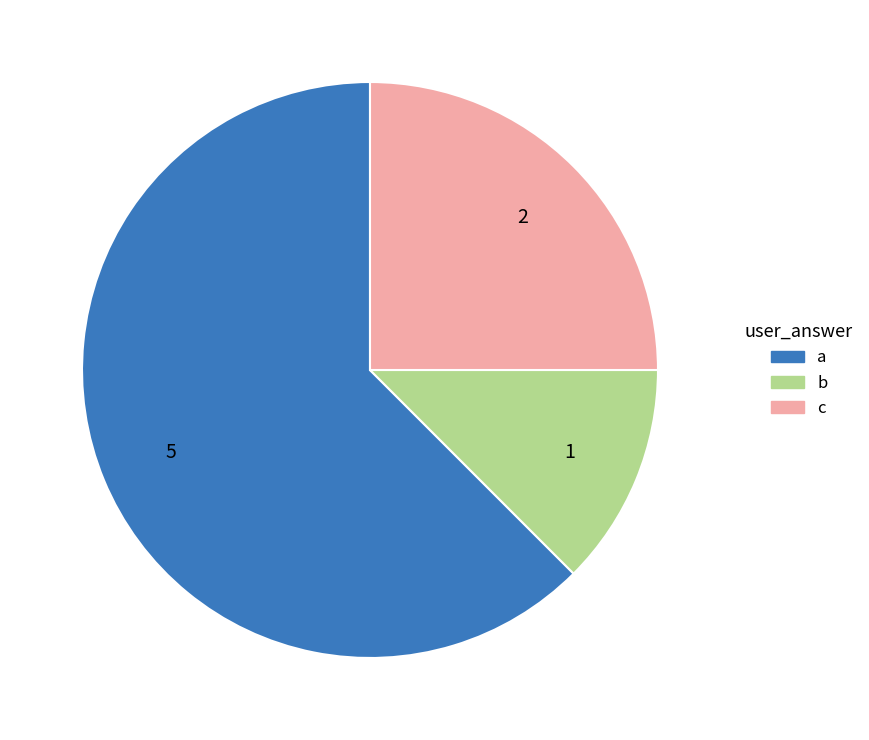

Which category has the biggest portion of the pie?

a